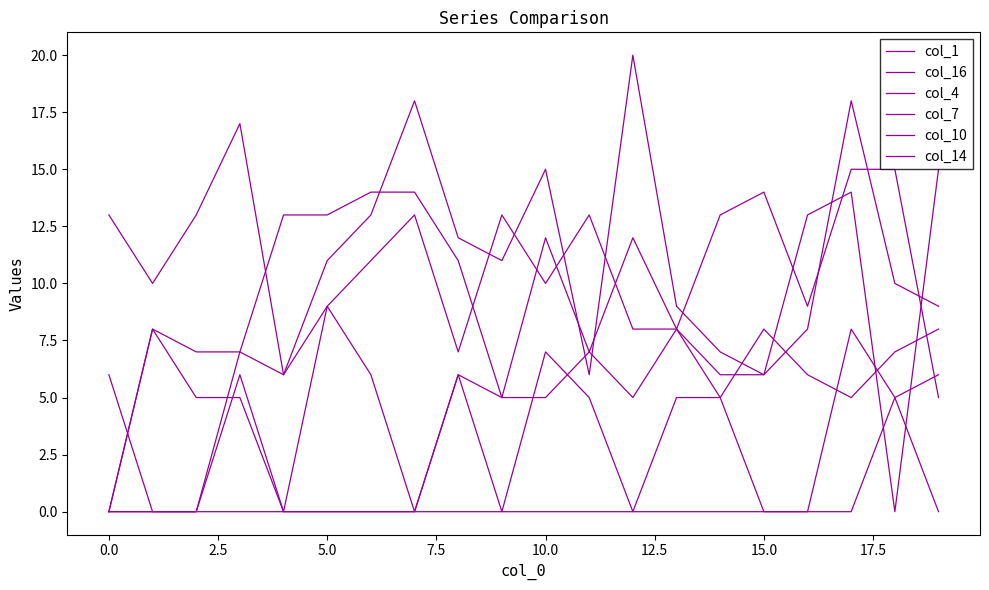

True or false: col_7 has more than 2 points higher than both neighbors.

True